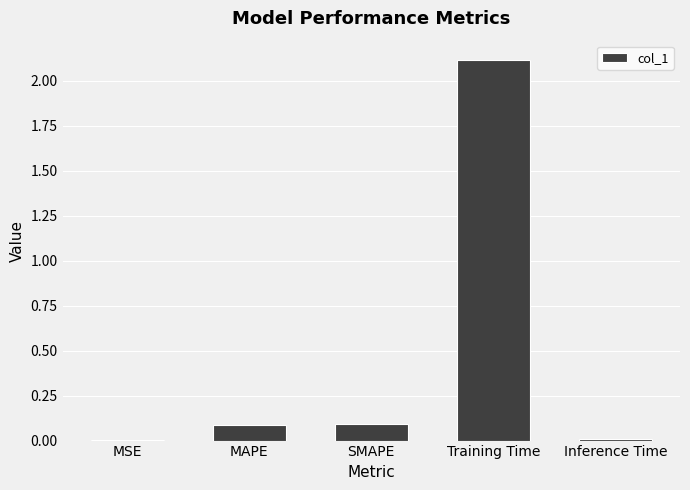

What is the sum of all values?

2.3